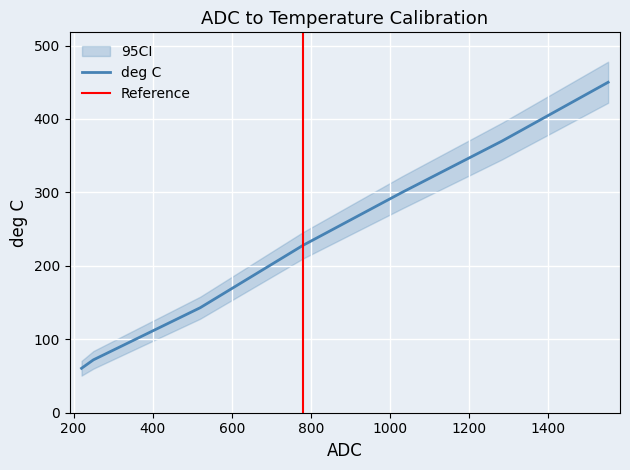

What is the maximum value shown in the chart?

450.0